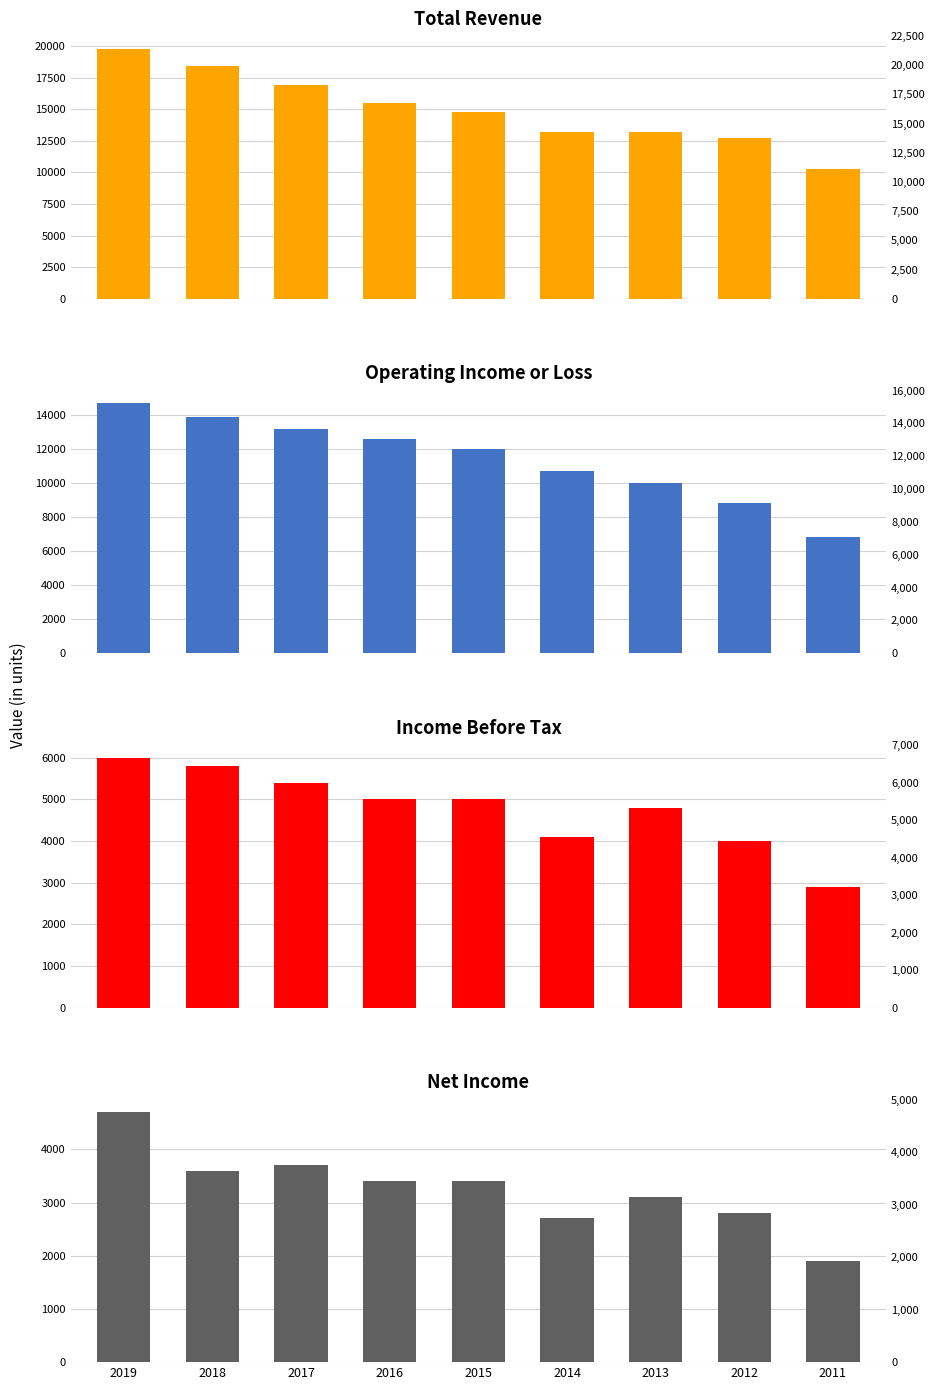

Which category has the lowest value across all series?

2011